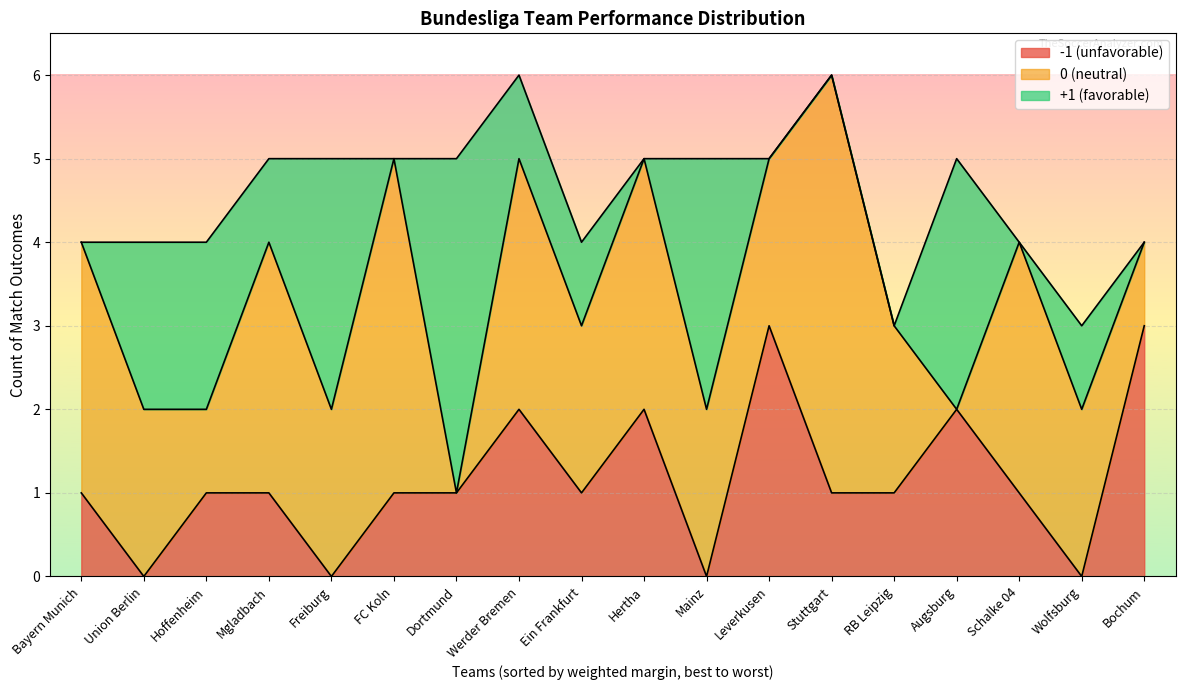

What is the difference between the maximum and minimum values in the 1 series?

4